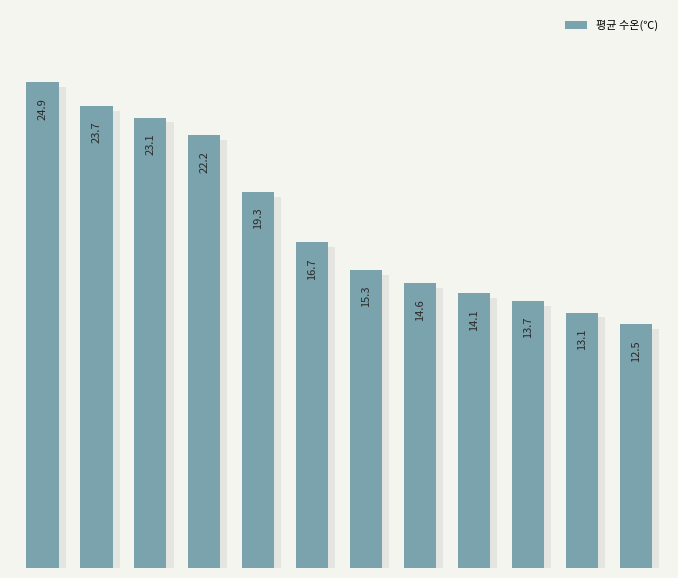

What value does the data have at 11?

12.5